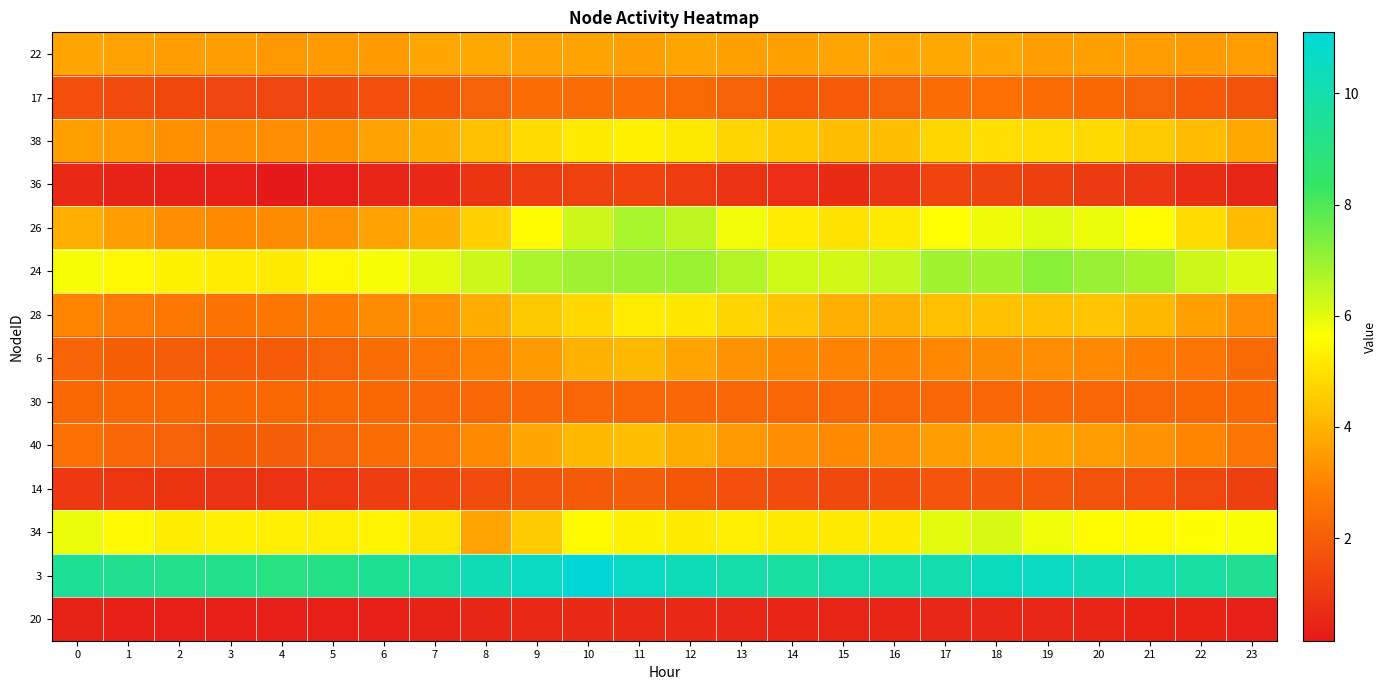

Which series changed the most between 2 and 11?

26